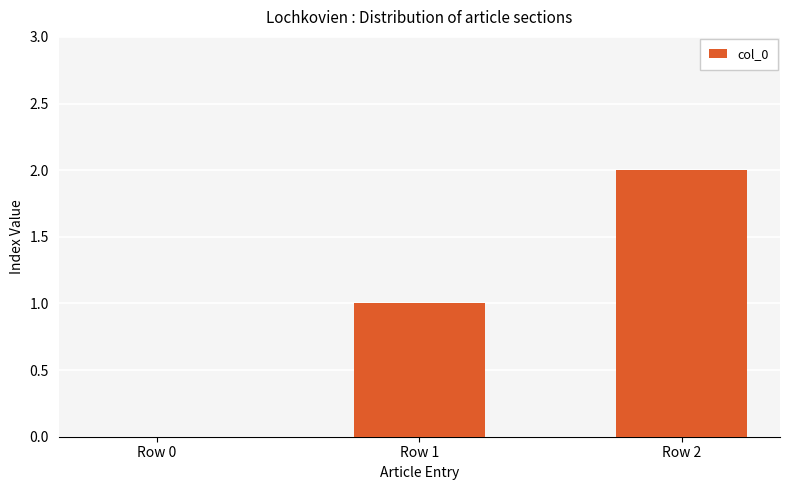

Is it true that the value at Row 2 is 3?

False